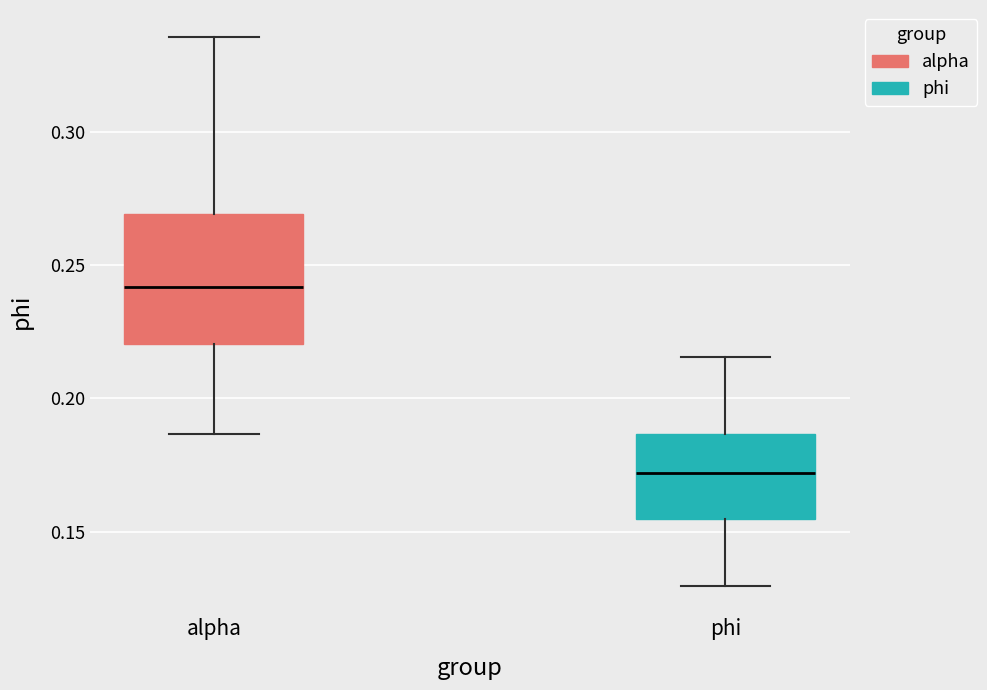

Which box has the highest median line?

alpha